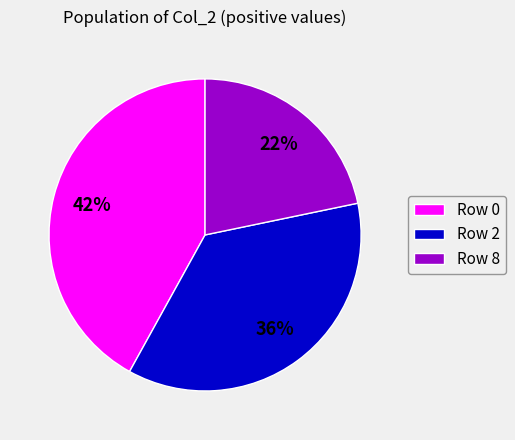

How many segments does this pie chart have?

3